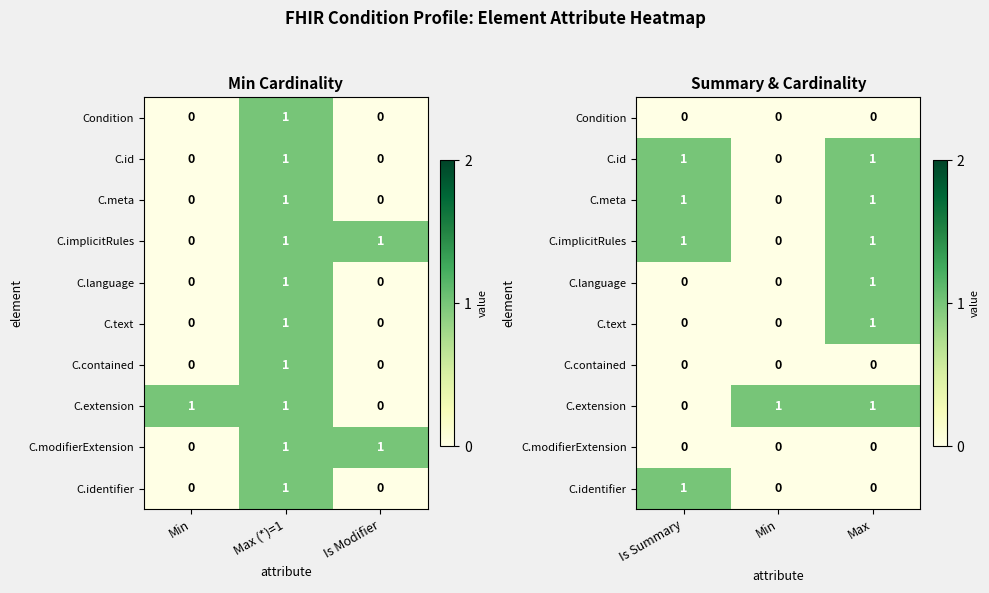

Rank the series by their maximum value, from lowest to highest.

Condition, C.contained, C.modifierExtension, C.id, C.meta, C.implicitRules, C.language, C.text, C.extension, C.identifier